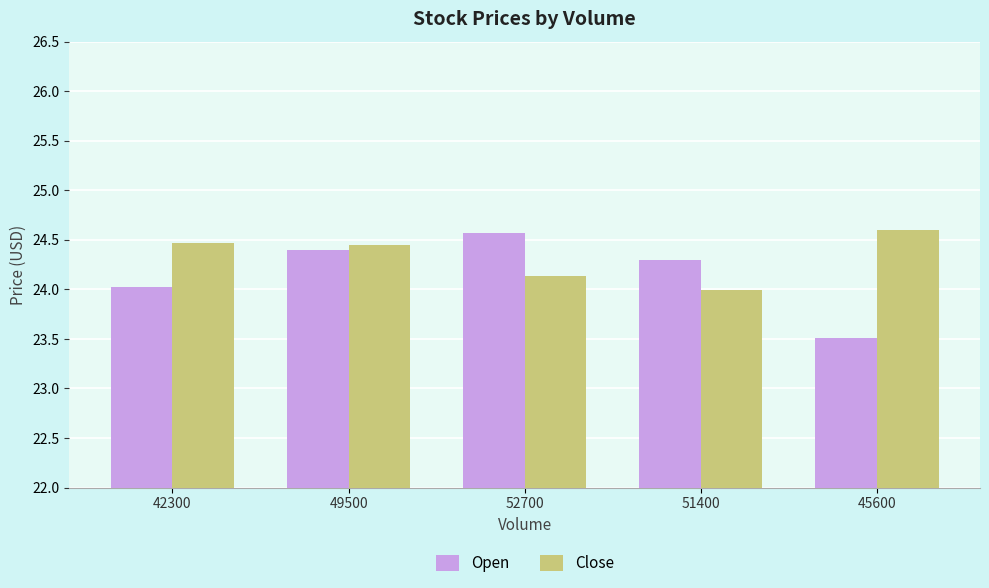

What is the total value across all series at 49500?

48.9